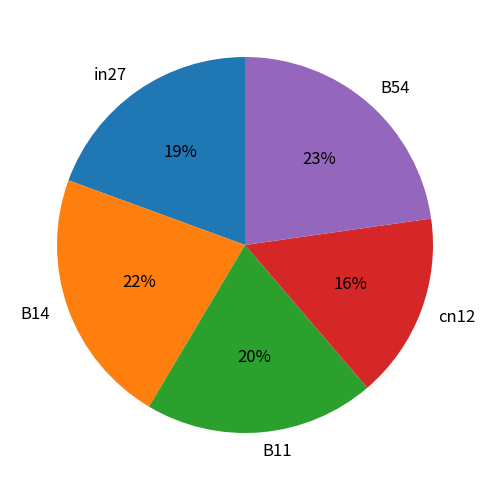

How many segments does this pie chart have?

5